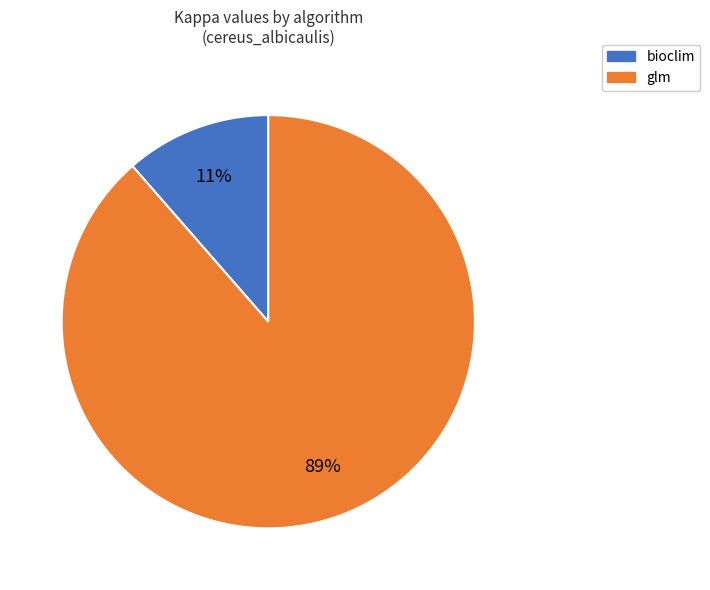

To the nearest percent, what is the average slice percentage?

50%